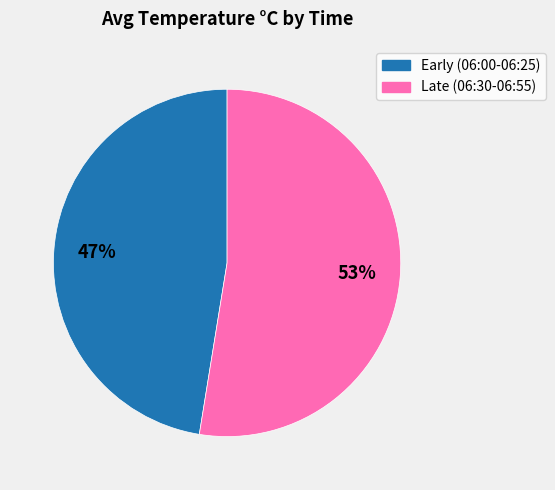

Is there a majority slice in this chart?

Yes